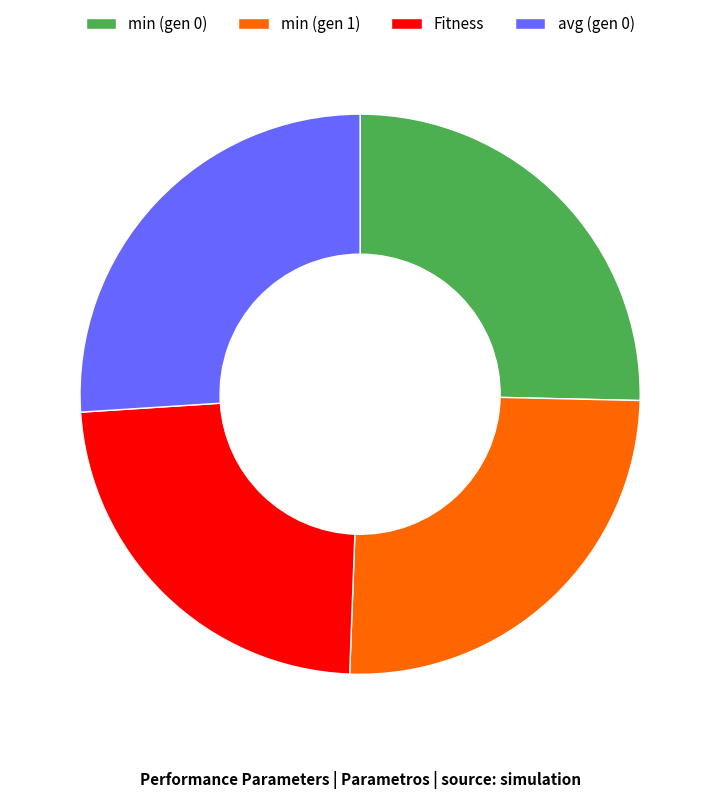

The min (gen 0) slice represents 25% of the pie. True or false?

True